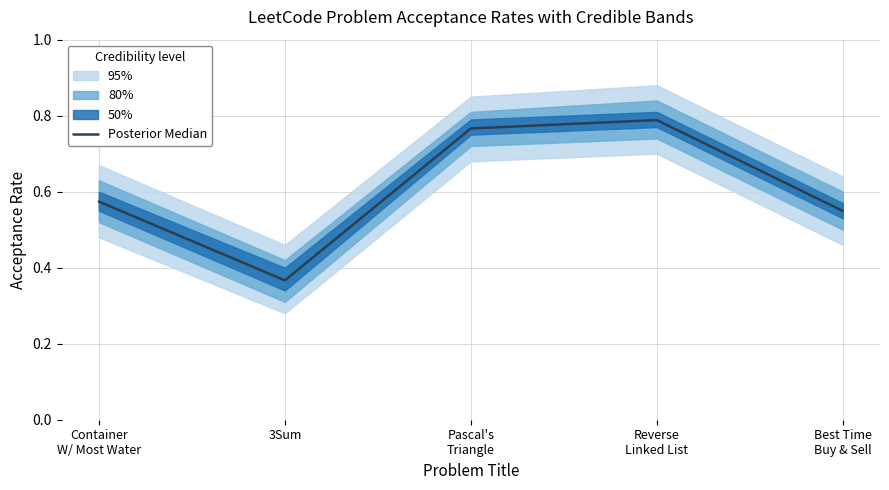

How many data points does each series have?

5